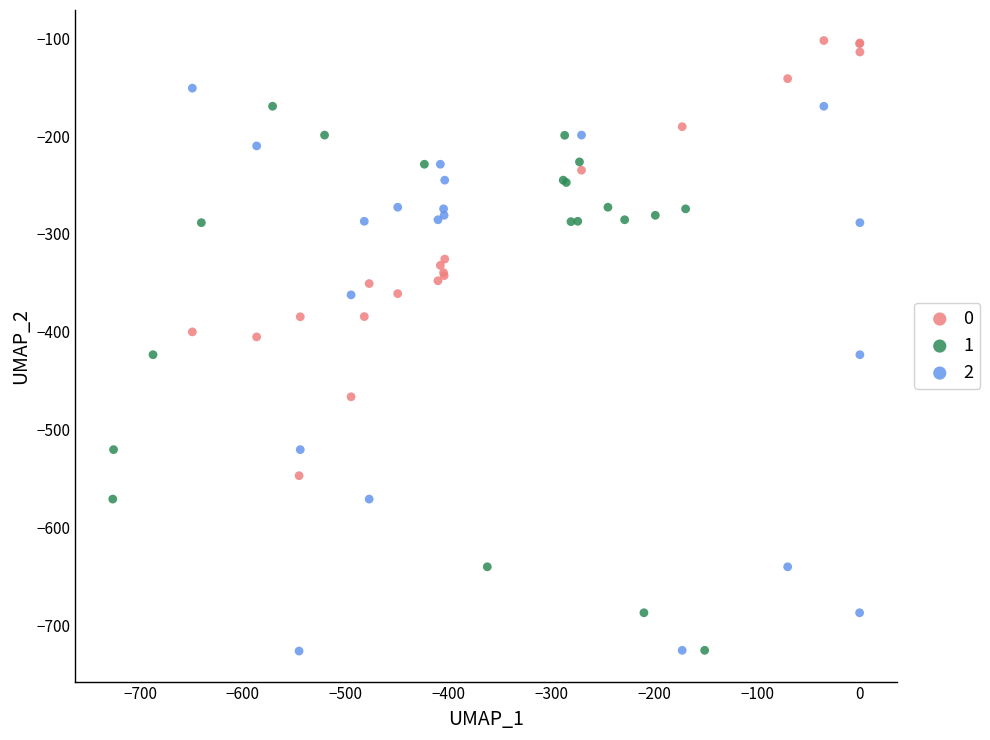

What are all the series names shown in the legend?

0, 1, 2